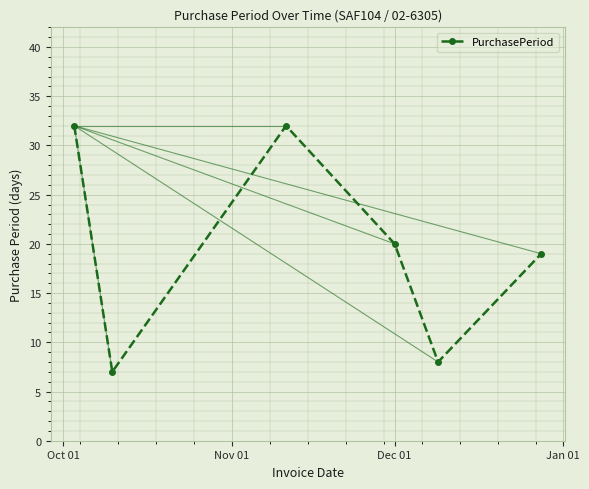

What is the difference between the second highest and second lowest values?

24